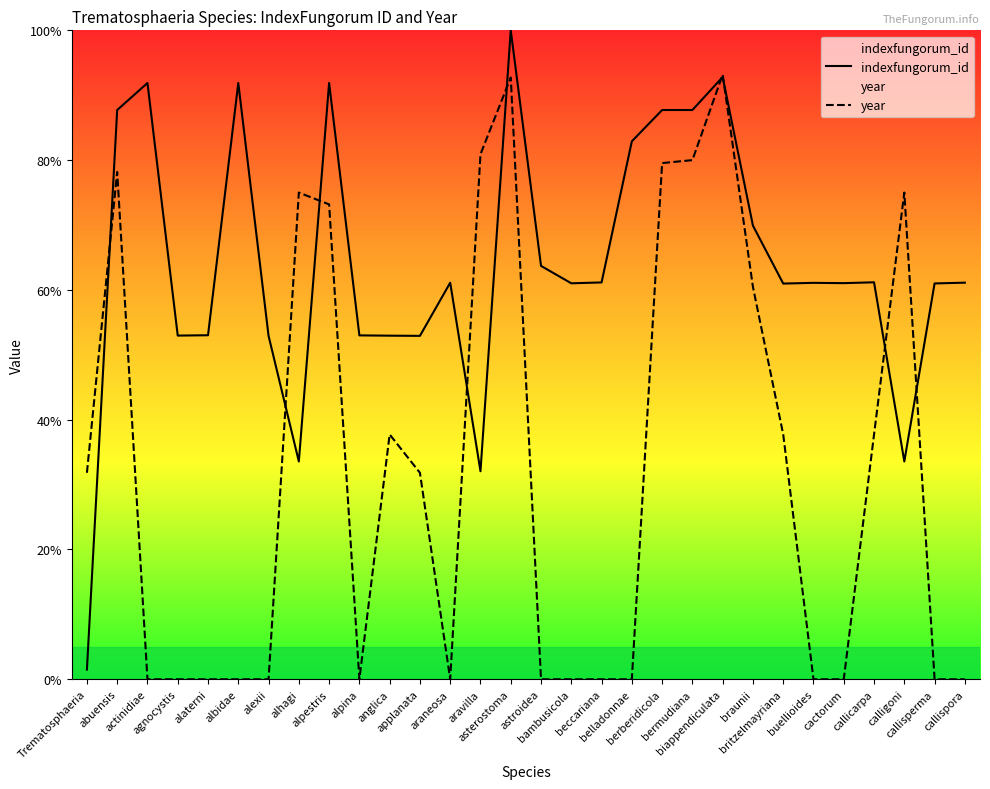

How many values in the year series exceed 31?

15